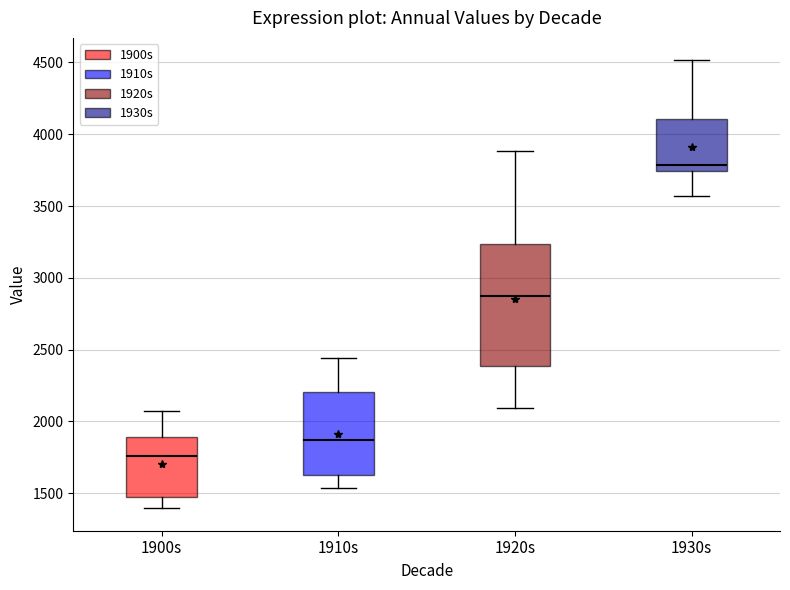

Which box has the lowest median line?

1900s